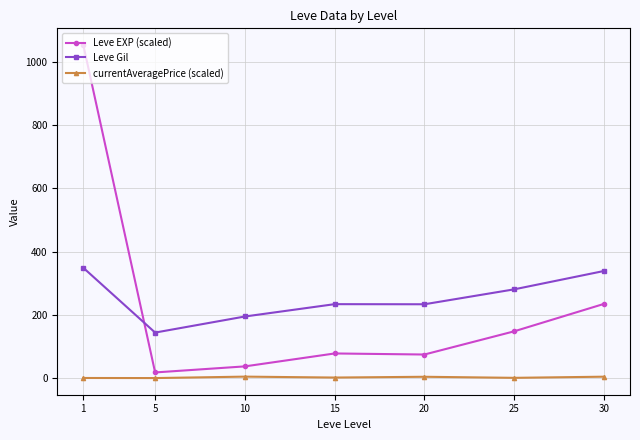

Where do Leve EXP (scaled) and Leve Gil first cross each other?

1 and 5